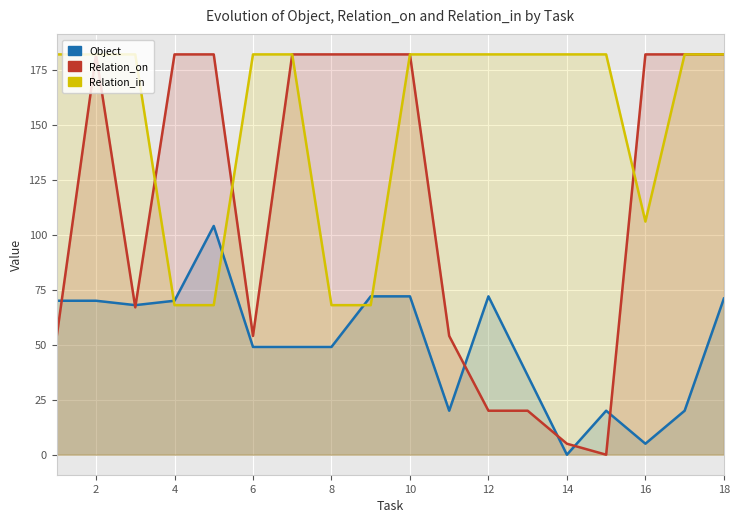

At how many categories does at least one series exceed 175?

18